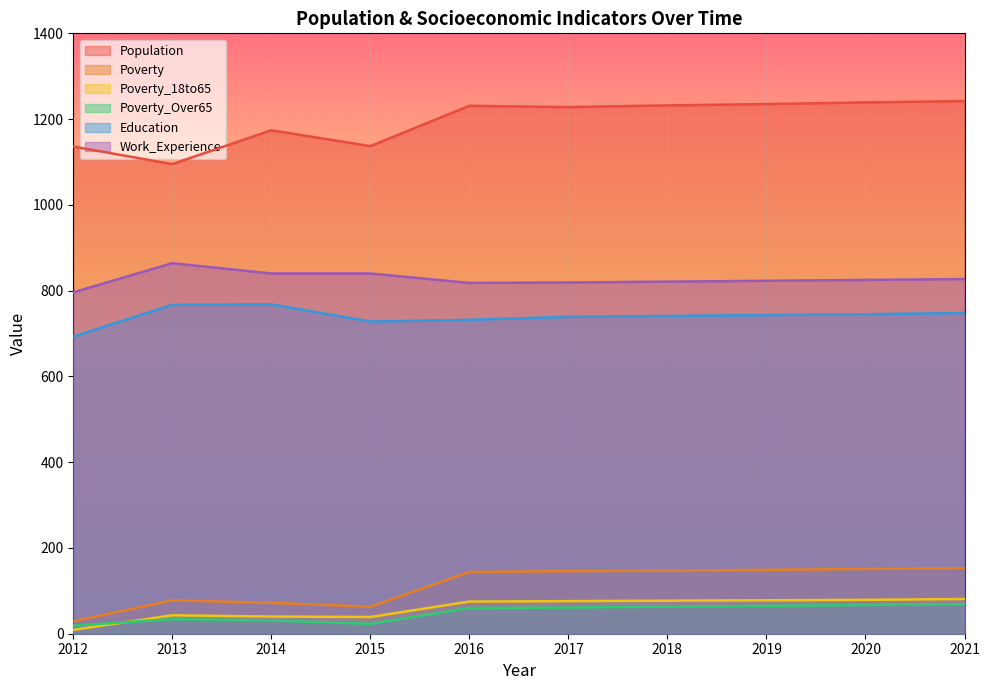

How many categories are shown in the chart?

10